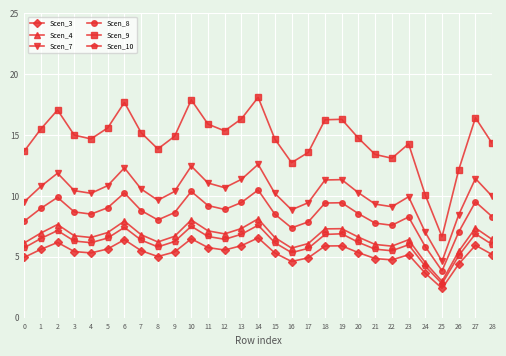

Is this an area chart (filled region under the line)?

No